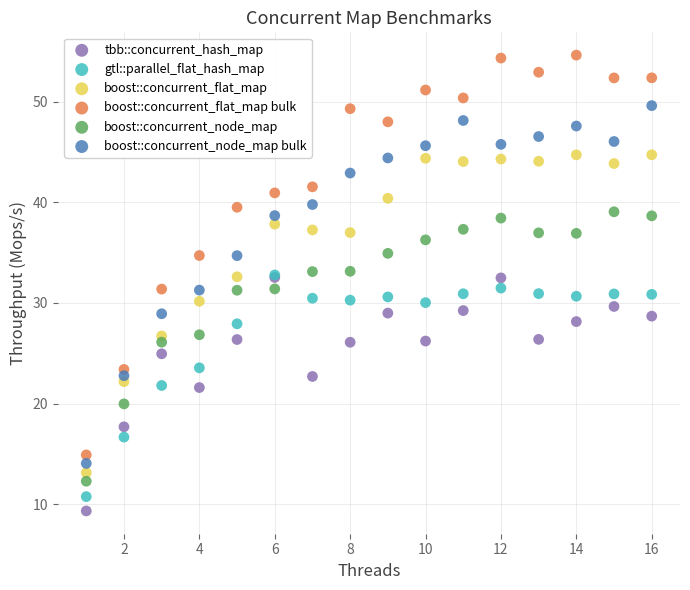

What are all the series names shown in the legend?

tbb::concurrent_hash_map, gtl::parallel_flat_hash_map, boost::concurrent_flat_map, boost::concurrent_flat_map bulk, boost::concurrent_node_map, boost::concurrent_node_map bulk